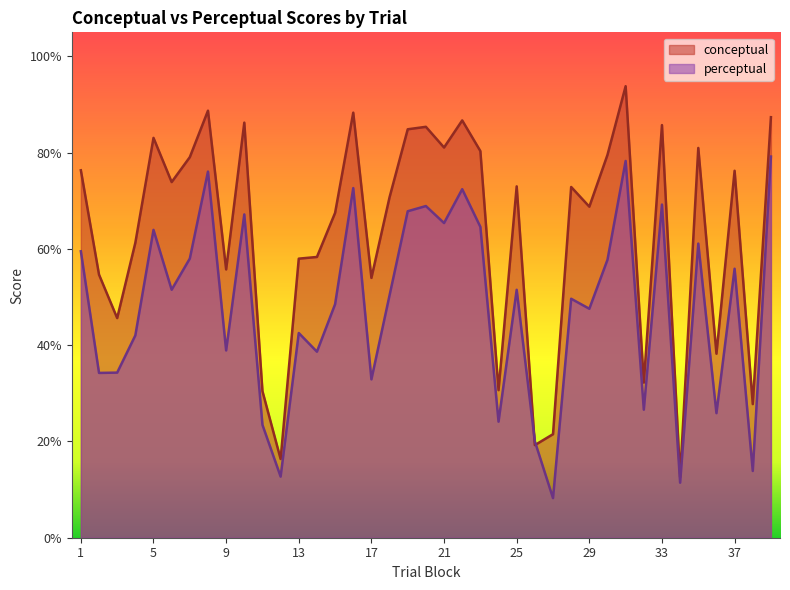

How many lines are shown in the chart?

2